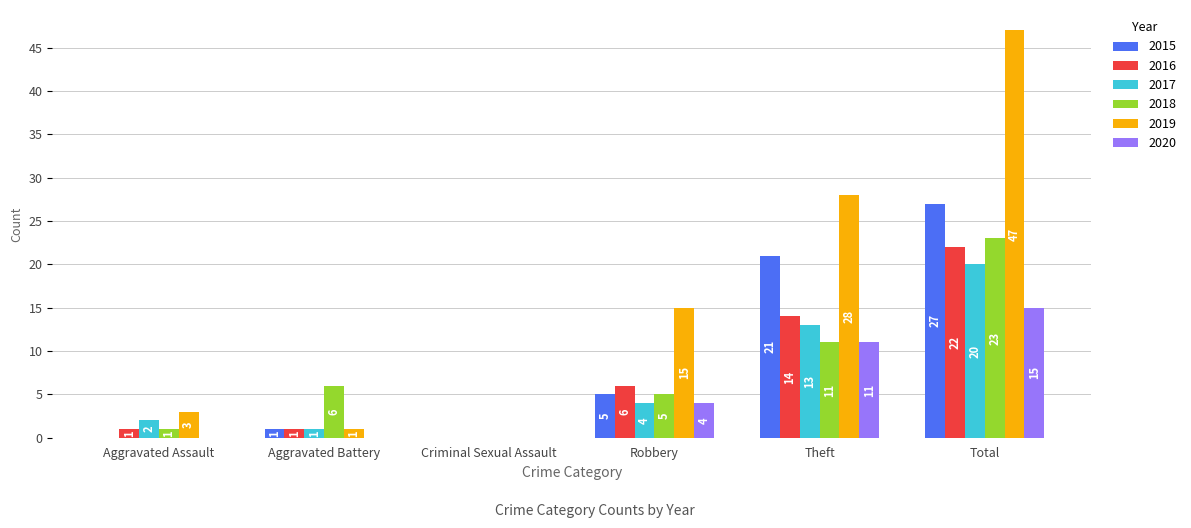

Is the value of 2018 at Theft greater than the value of 2015 at Total?

No